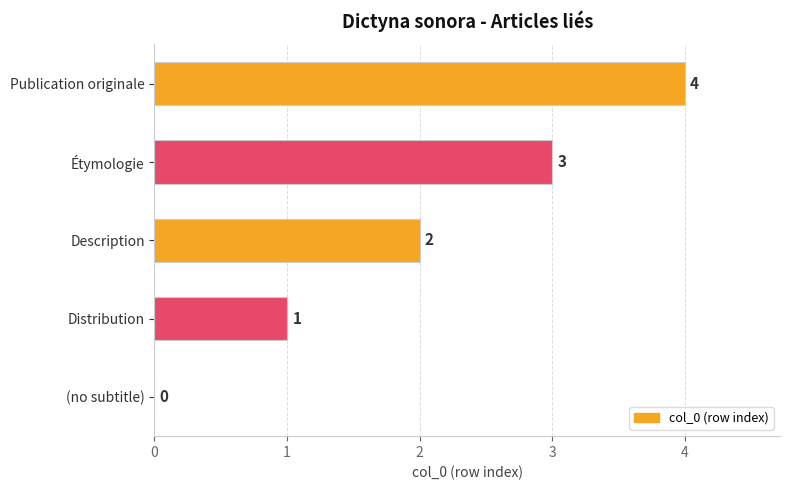

What is the sum of the values at Étymologie and Publication originale?

7